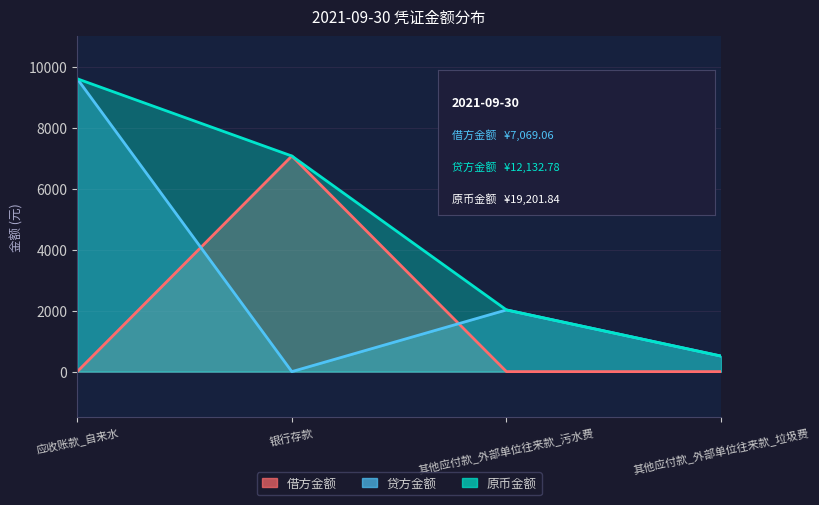

True or false: 原币金额 has a value of 509.2 at 其他应付款_外部单位往来款_垃圾费.

True